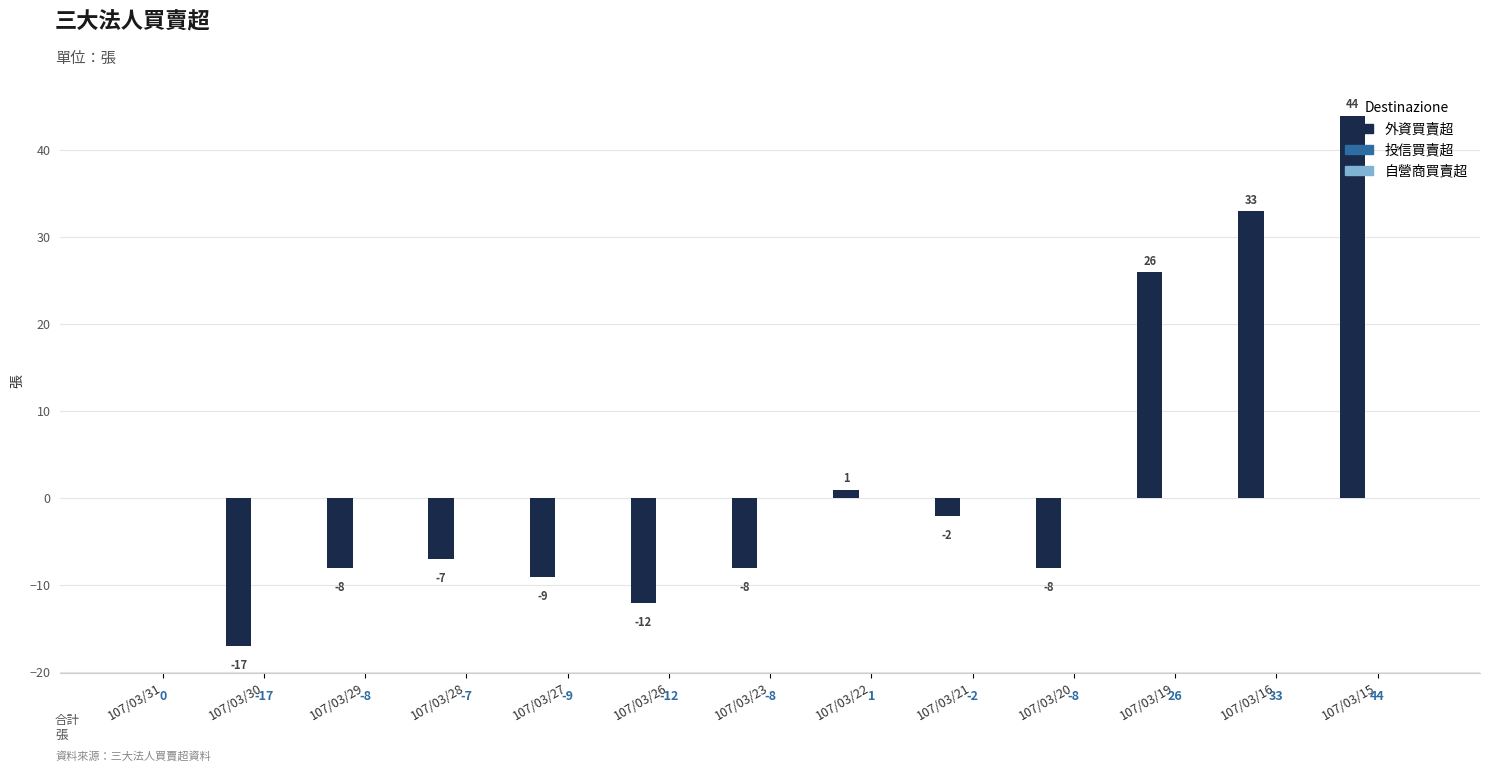

What is the change in value from 107/03/31 to 107/03/29?

-8